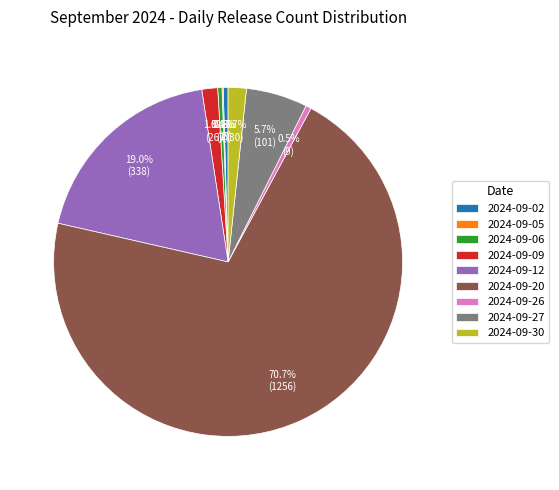

Which has a higher value, 2024-09-09 or 2024-09-02?

2024-09-09